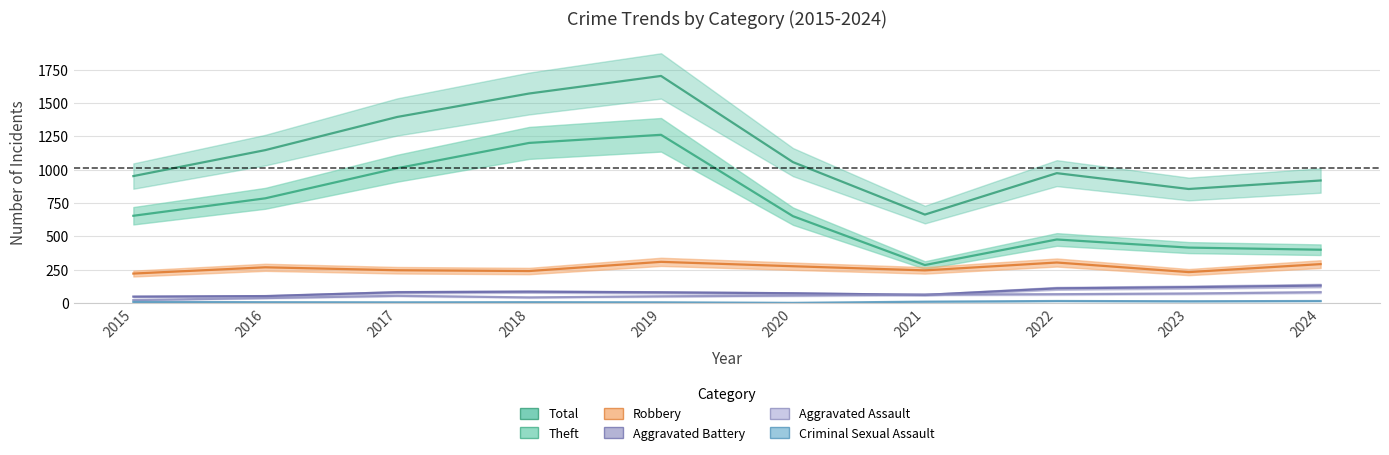

Where does the Criminal Sexual Assault series first go above 7?

2021